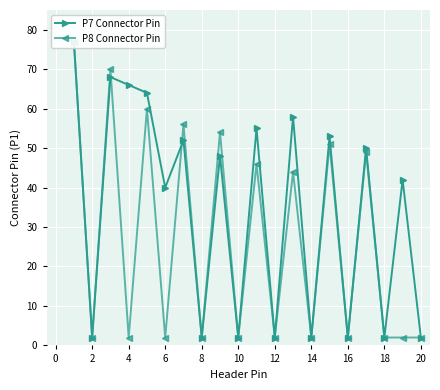

What value does the P7 Connector Pin series have at 0, to the nearest 5?

75